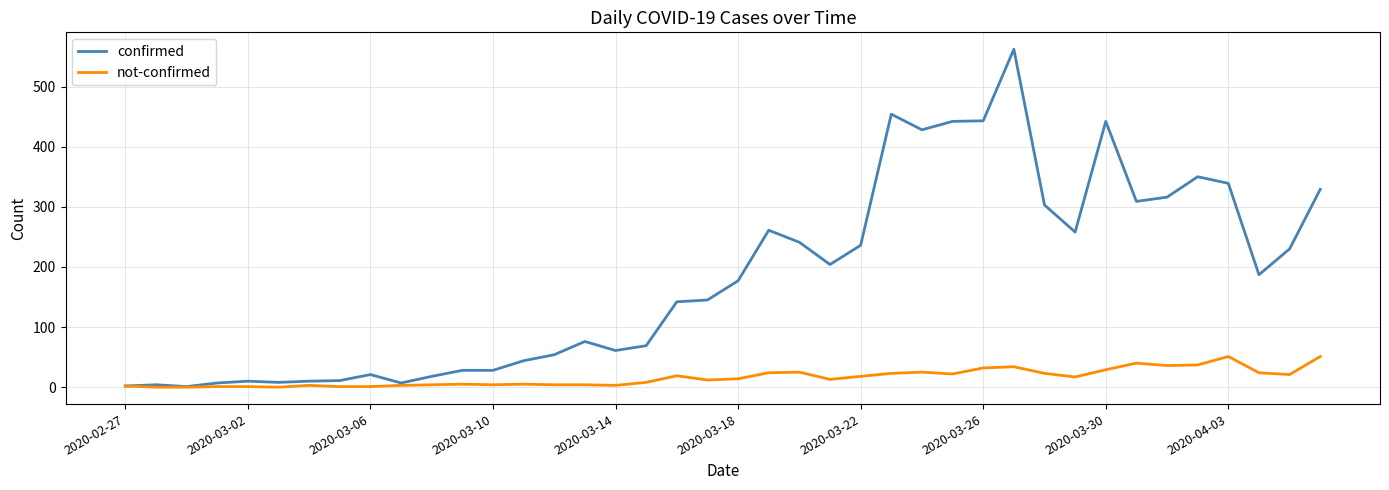

Rank the series by their average value, from highest to lowest.

confirmed, not-confirmed